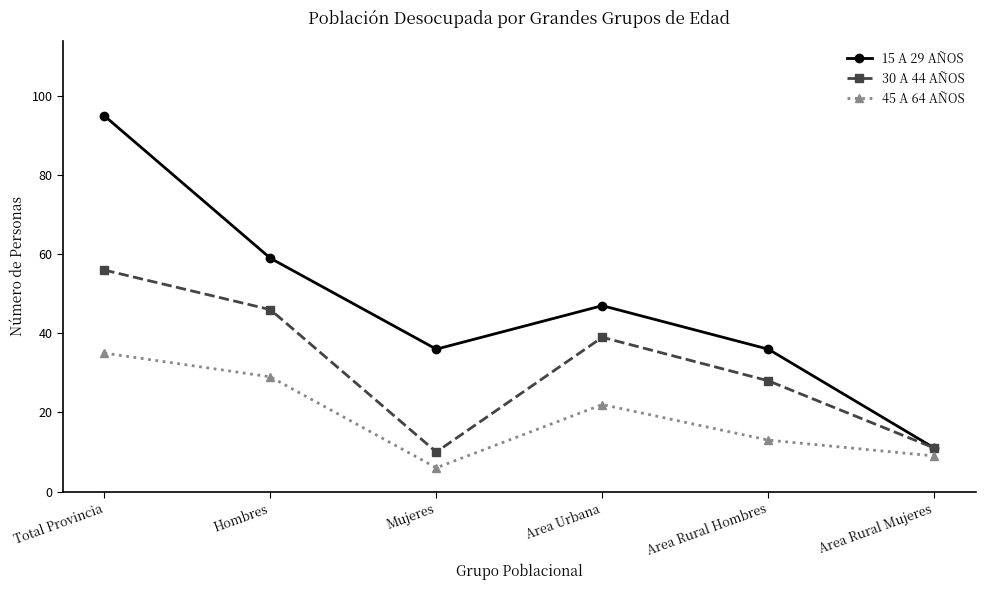

What is the minimum value shown in the chart?

6